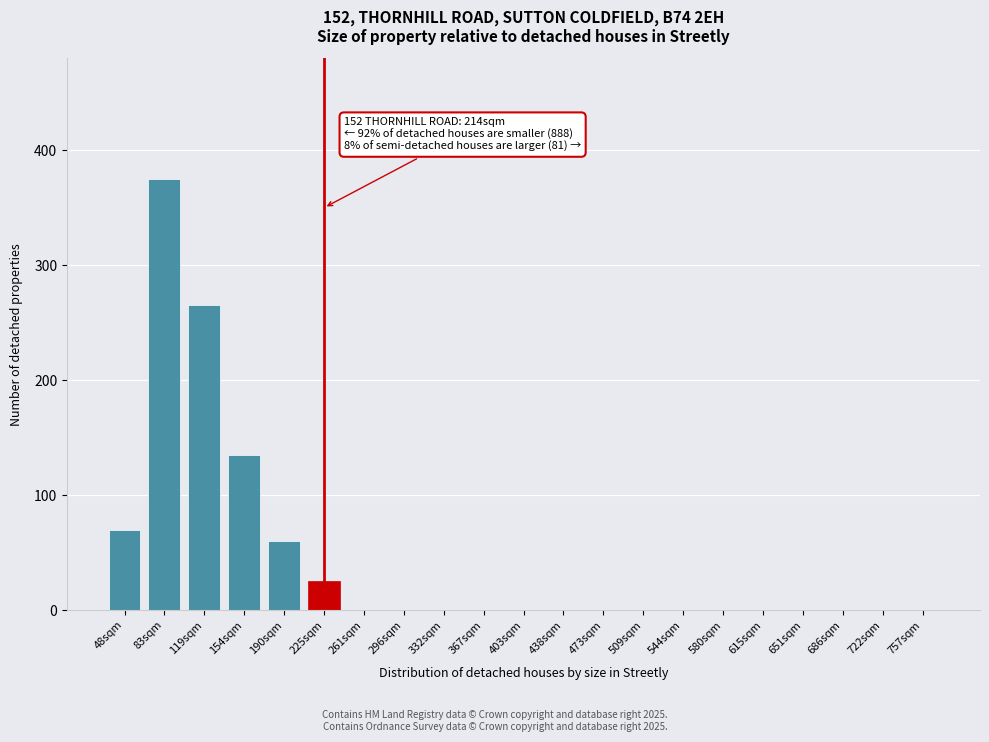

Reading right to left, transcribe all the data shown in this chart.

757sqm=0	722sqm=0	686sqm=0	651sqm=0	615sqm=0	580sqm=0	544sqm=0	509sqm=0	473sqm=0	438sqm=0	403sqm=0	367sqm=0	332sqm=0	296sqm=0	261sqm=0	225sqm=25	190sqm=60	154sqm=135	119sqm=265	83sqm=375	48sqm=70